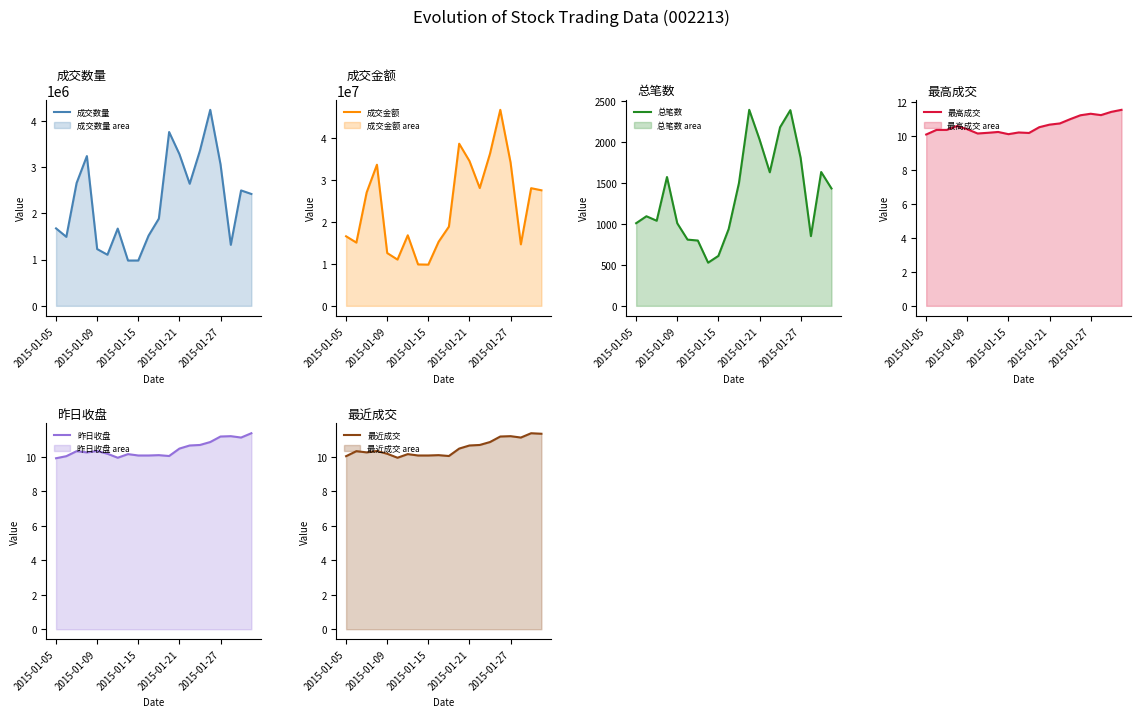

What is the minimum value for 成交数量?

977906